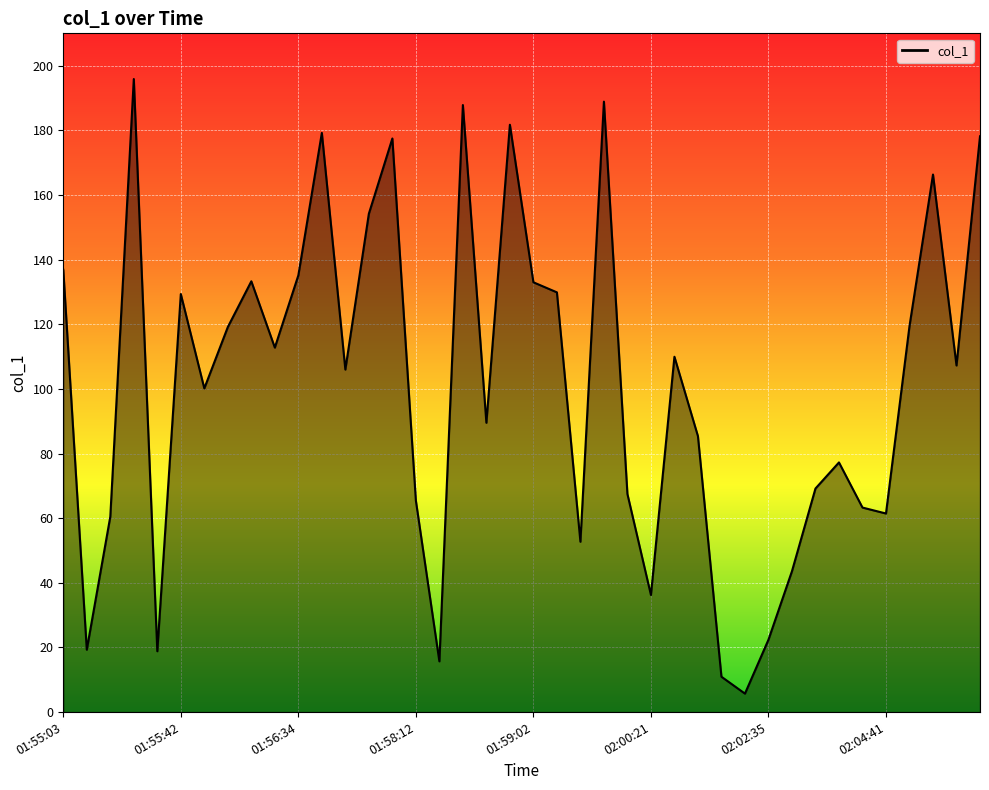

True or false: the data has more than 2 interior local peaks.

True